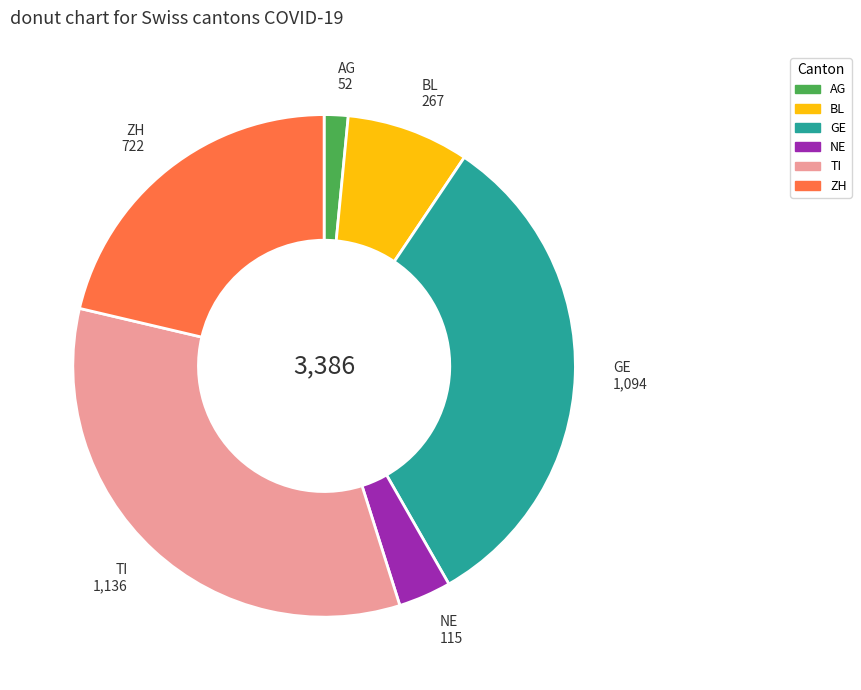

Is there a majority slice in this chart?

No